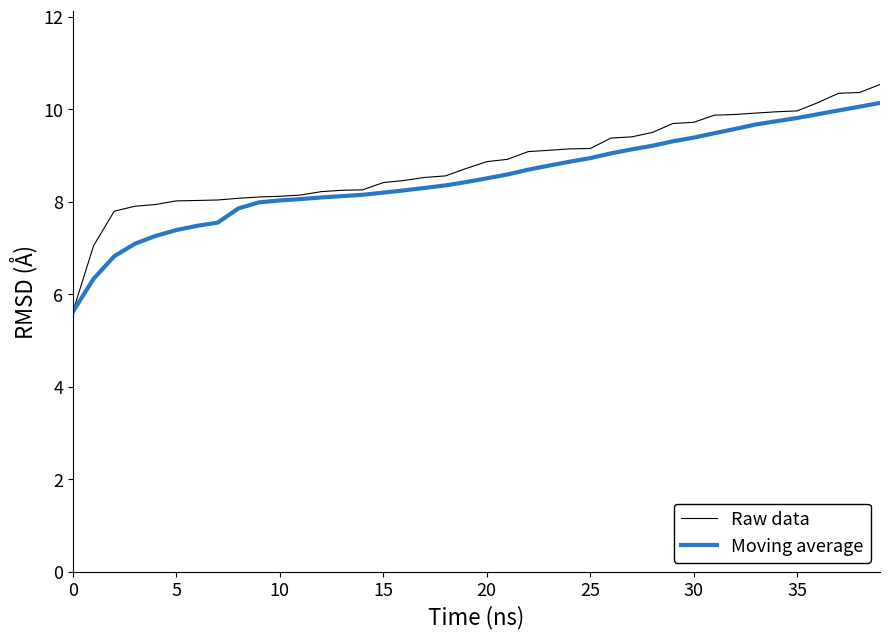

Does the chart display data point markers on the line(s)?

No